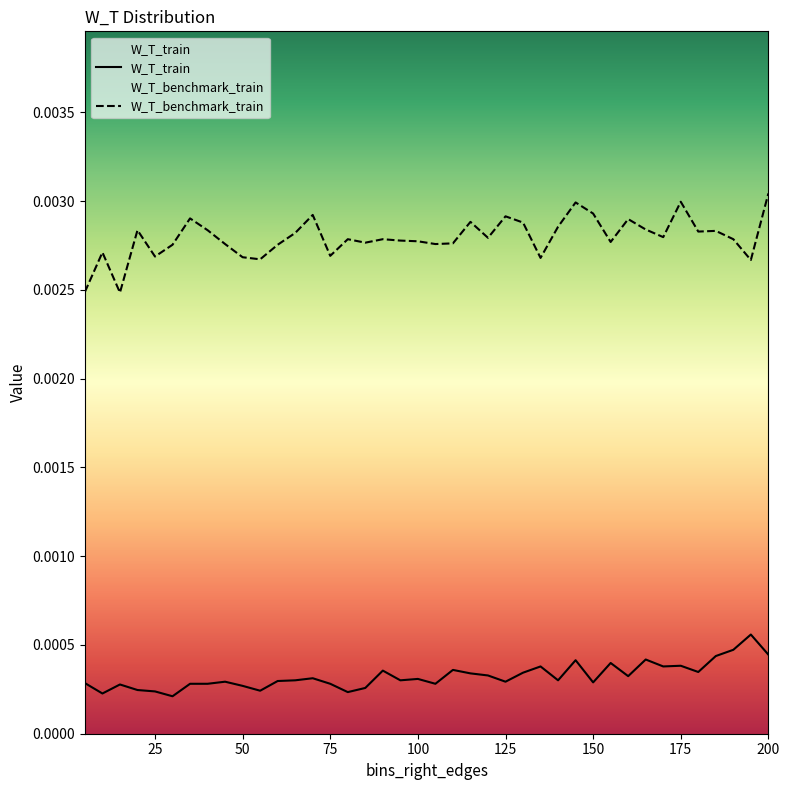

At which category is the sum across all series the highest?

200